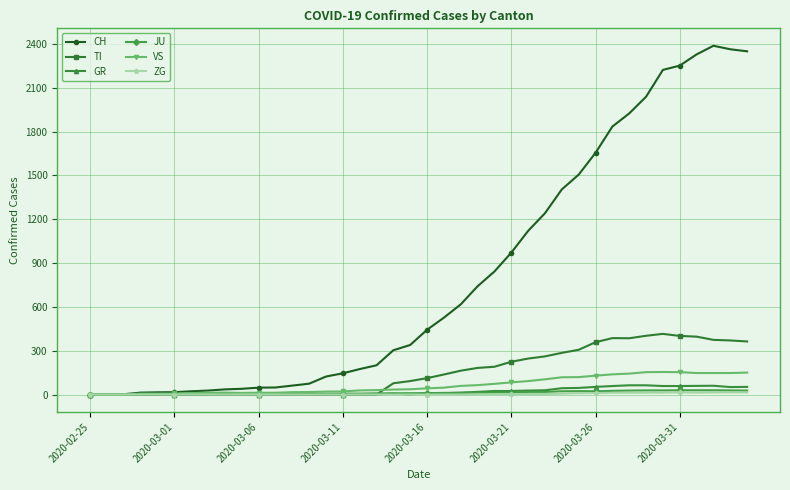

What is the highest value of the VS series?

154